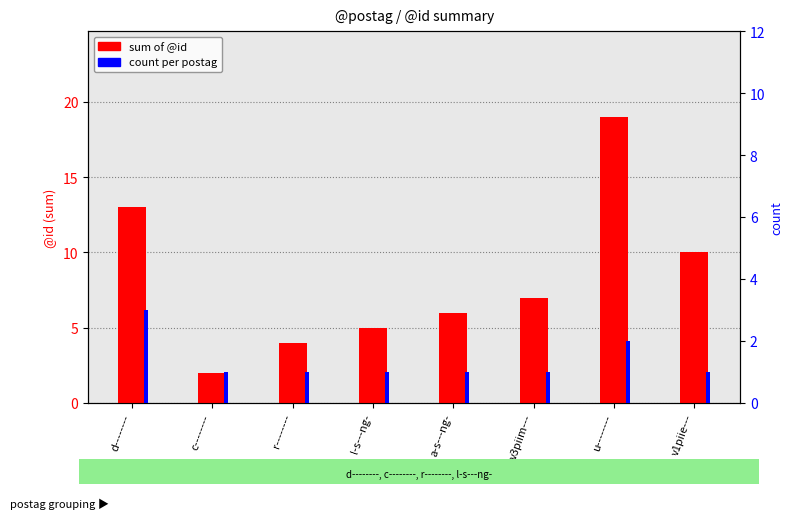

Is the value of count per postag at l-s---ng- greater than the value of sum of @id at r--------?

No